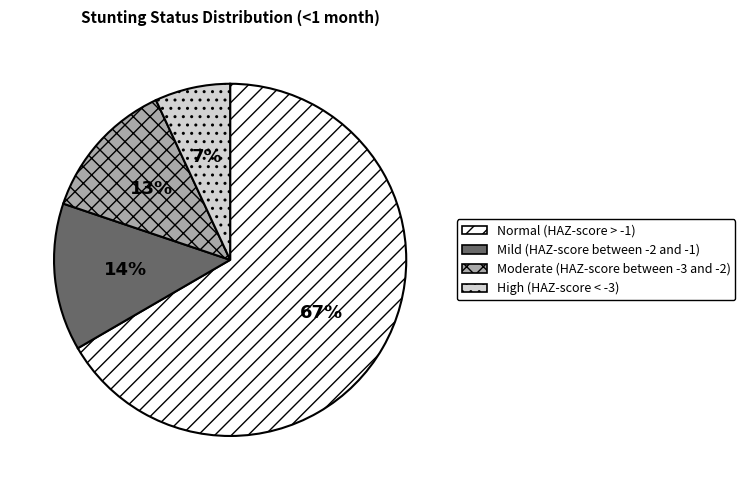

Does Moderate (HAZ-score between -3 and -2) account for over 50% of the chart?

No